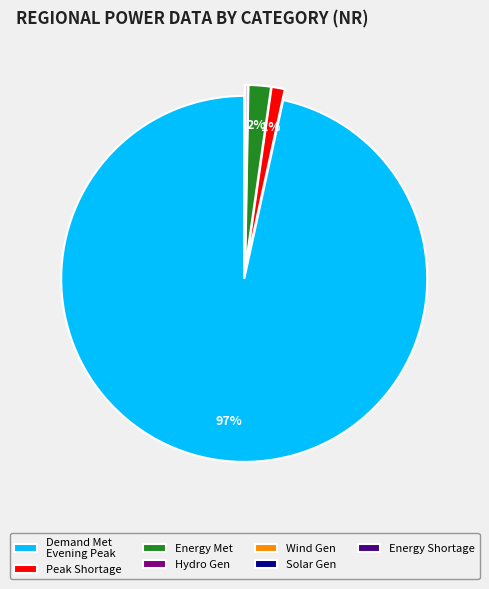

The Energy Met slice represents 2% of the pie. True or false?

True